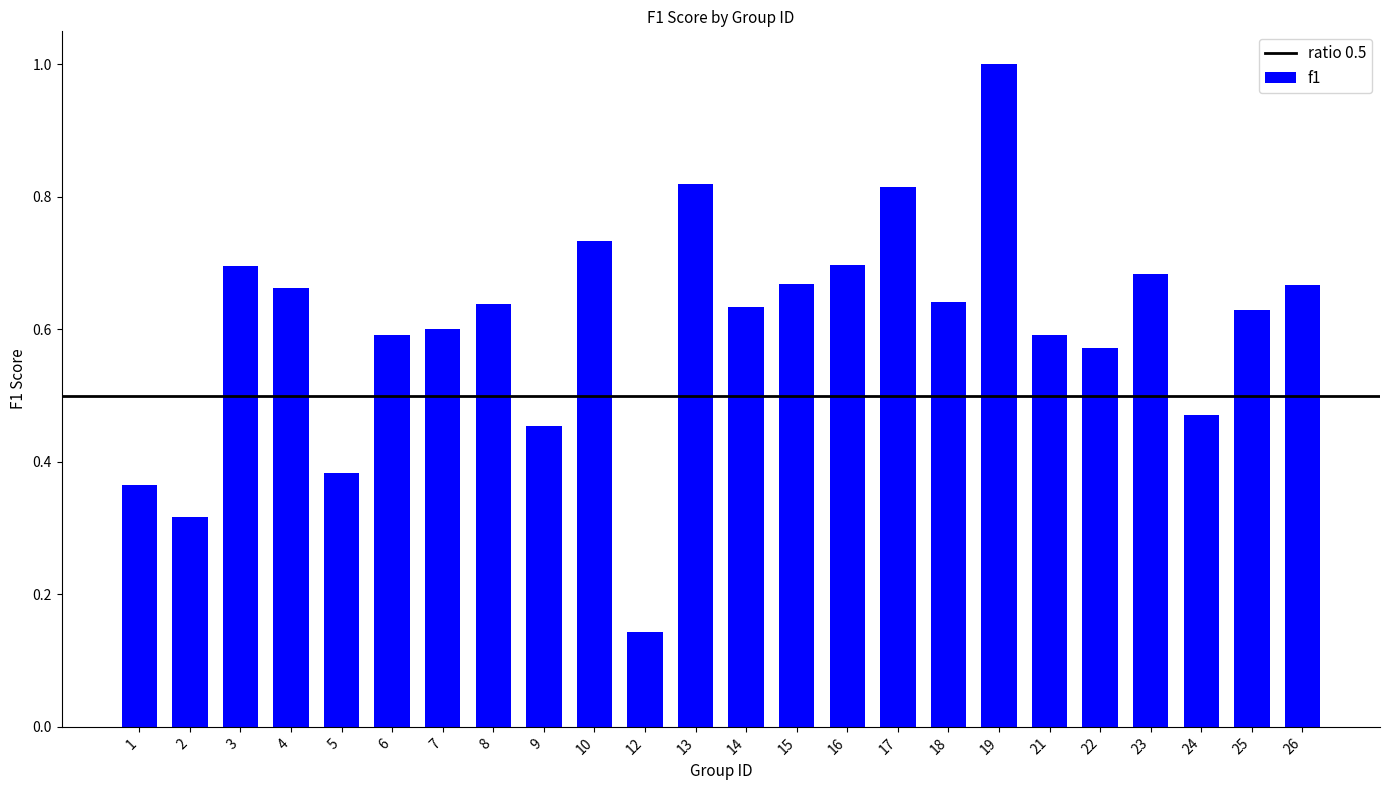

Count the values in the range 0 to 1.

24